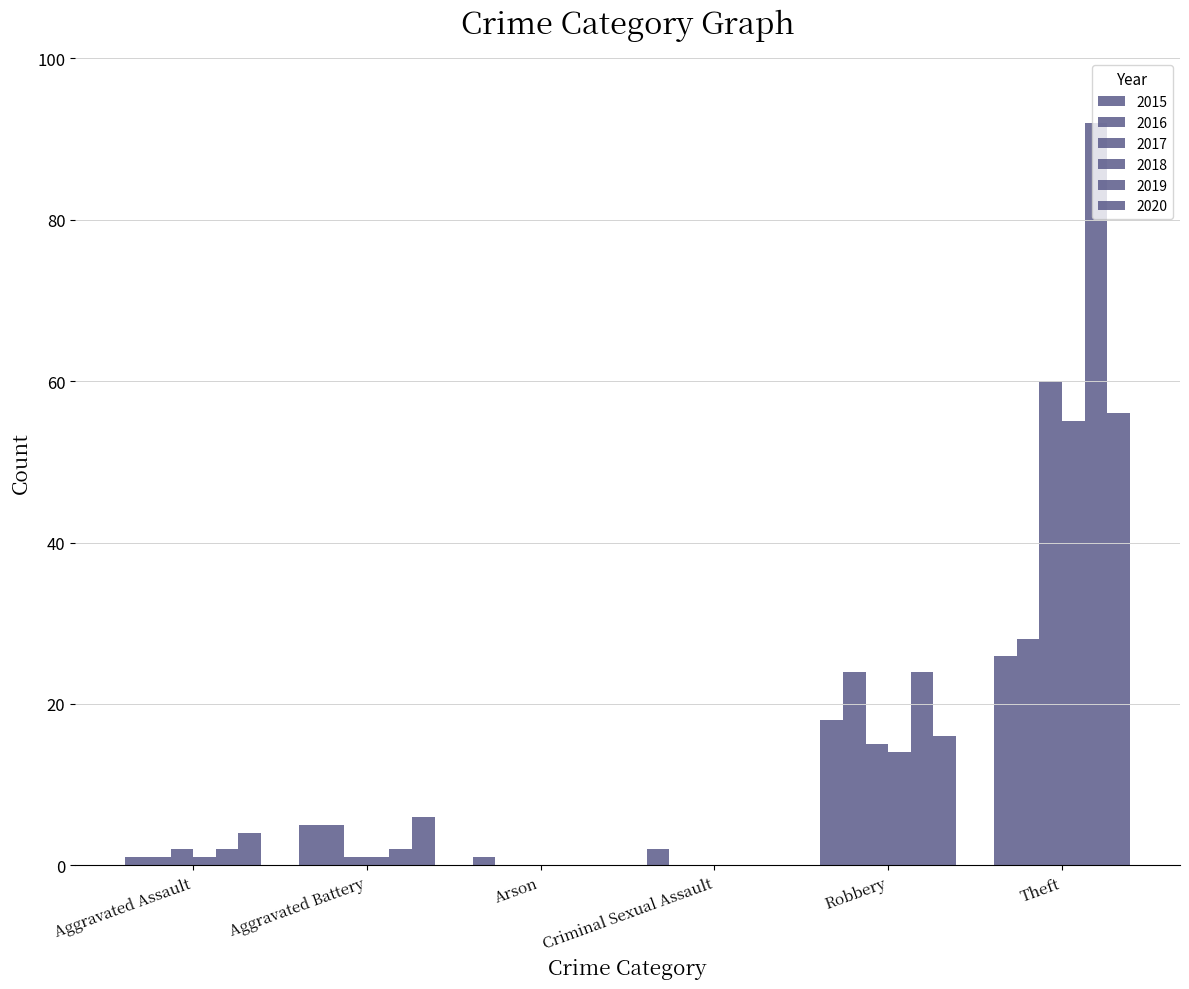

What is the sum of all 2018 values?

71